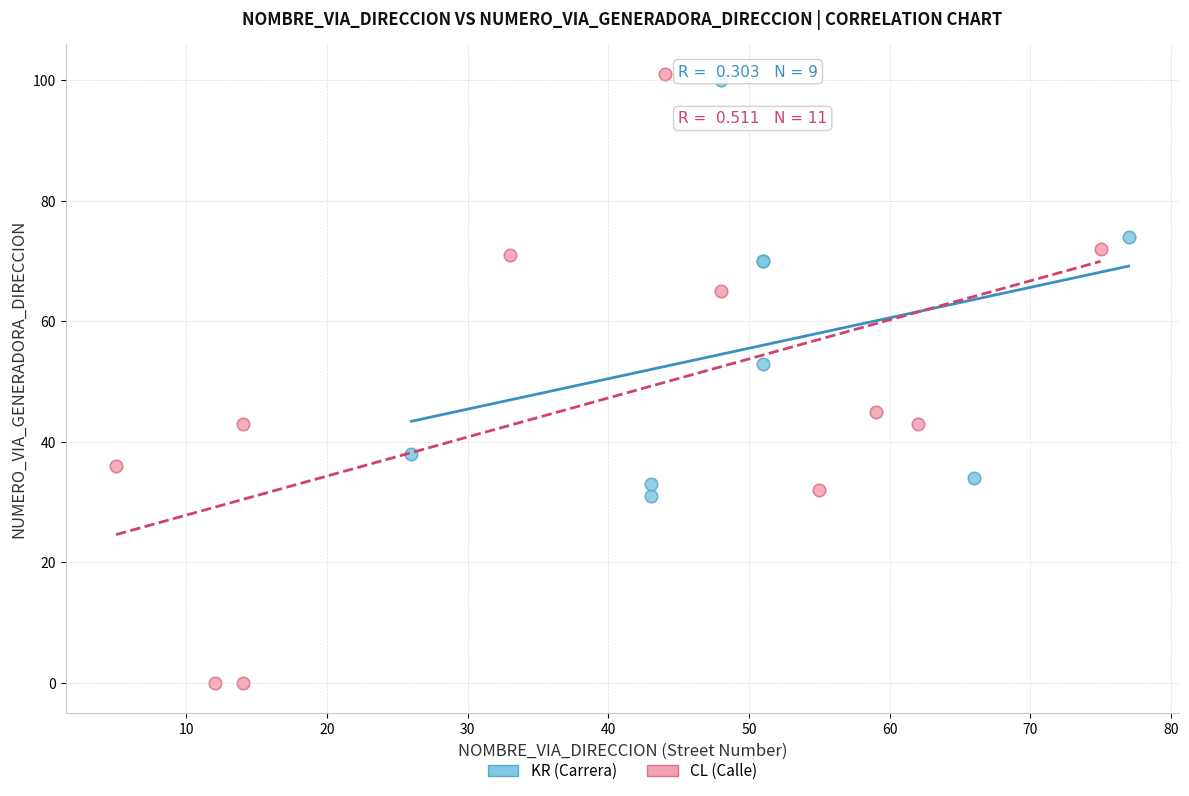

Which series reaches the minimum Y coordinate?

CL (Calle)